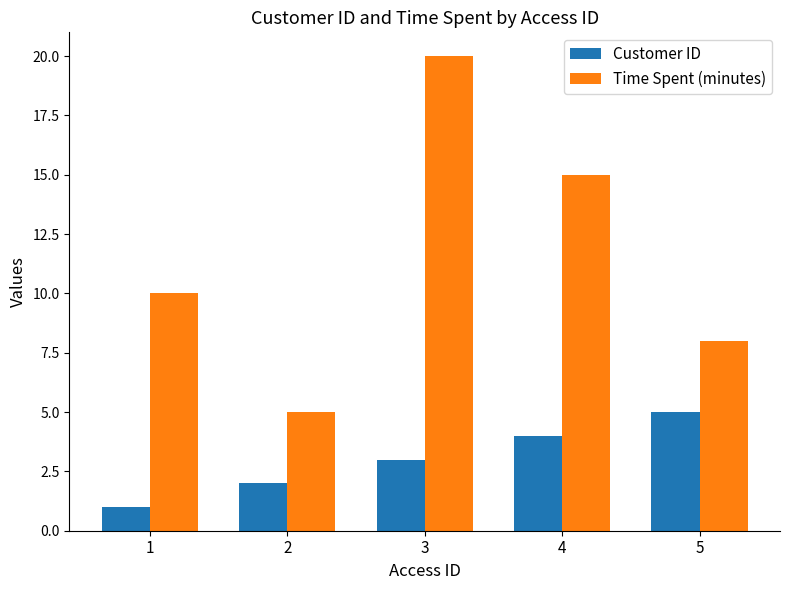

Which series has the widest spread of values?

Time Spent (minutes)